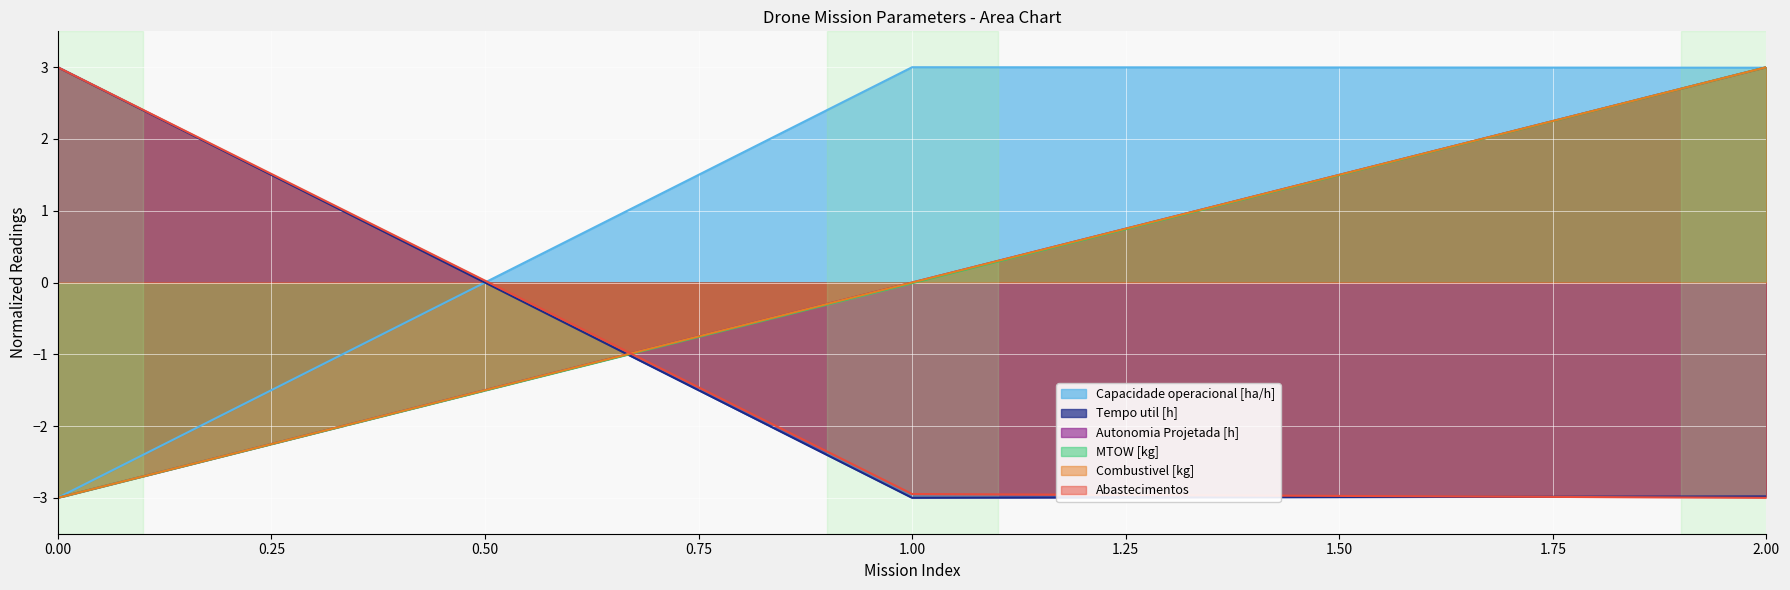

What is the value of the Tempo util [h] point at the 3rd from the left?

-3.0